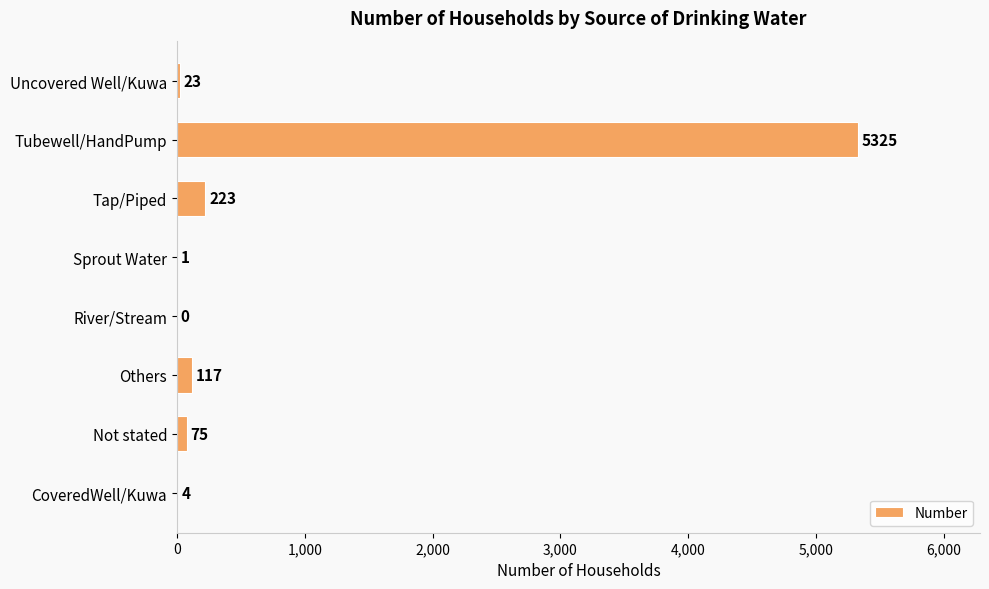

What is the average value?

721